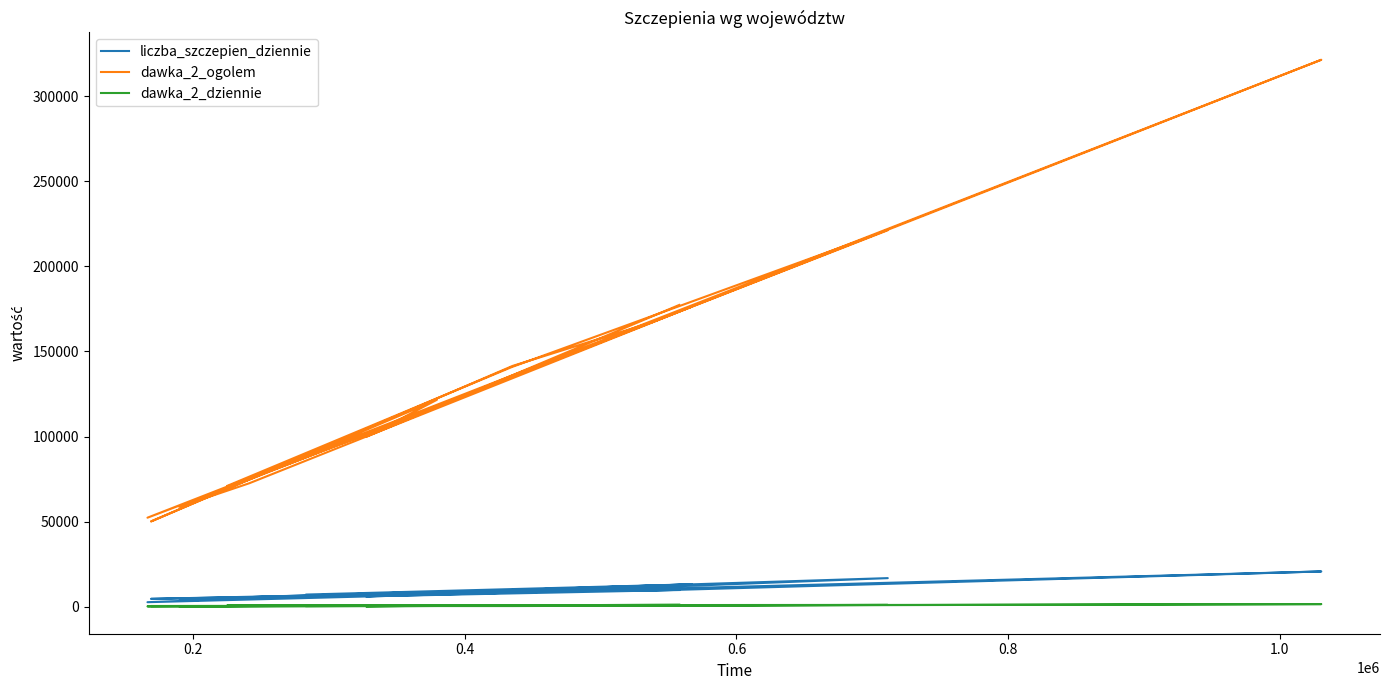

What is the difference between the second highest and second lowest values in the dawka_2_ogolem series?

168913